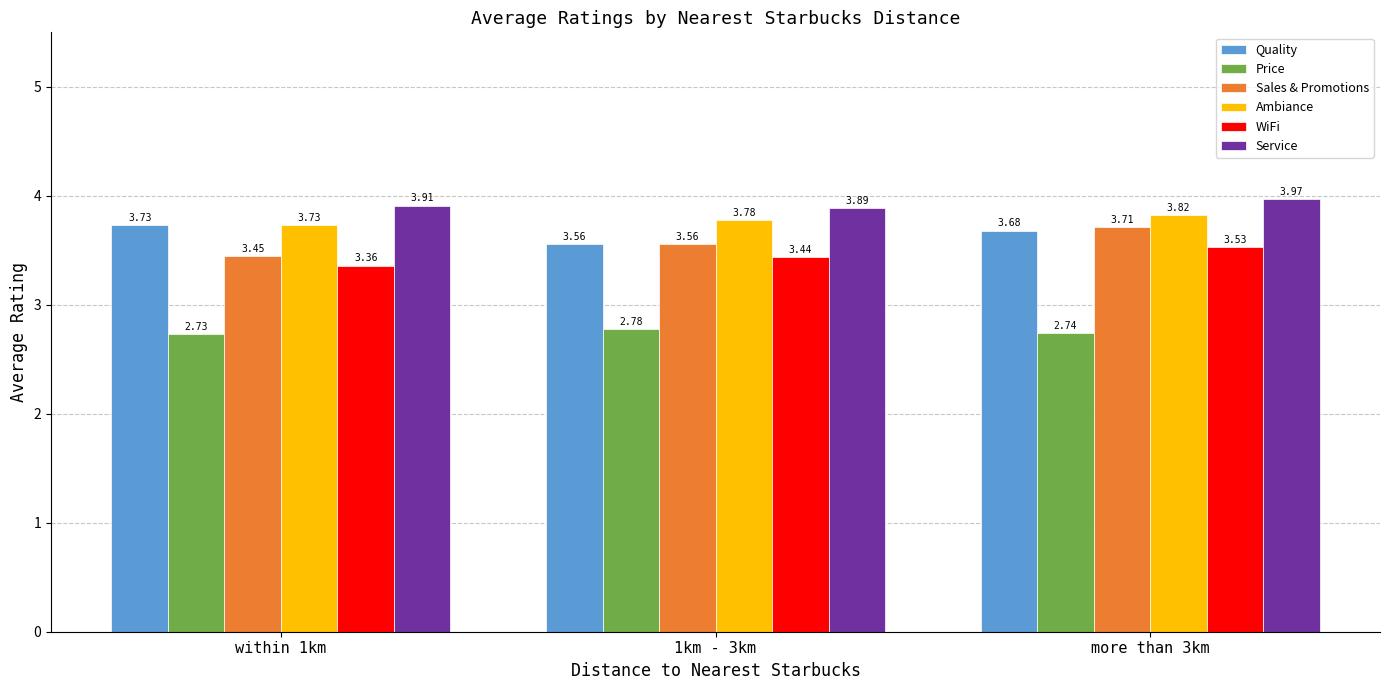

What is the sum of all WiFi values?

10.3